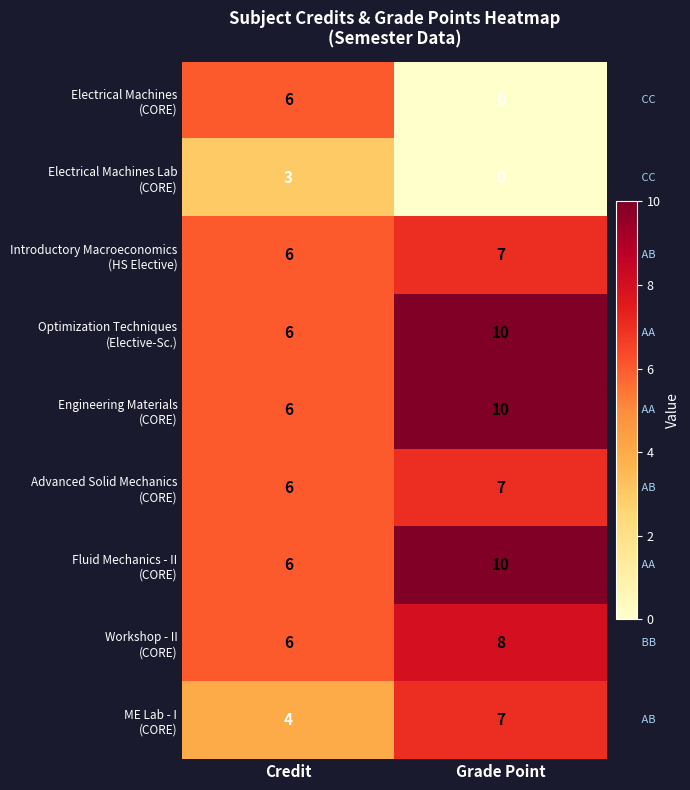

What is the total value across all series at Credit?

49